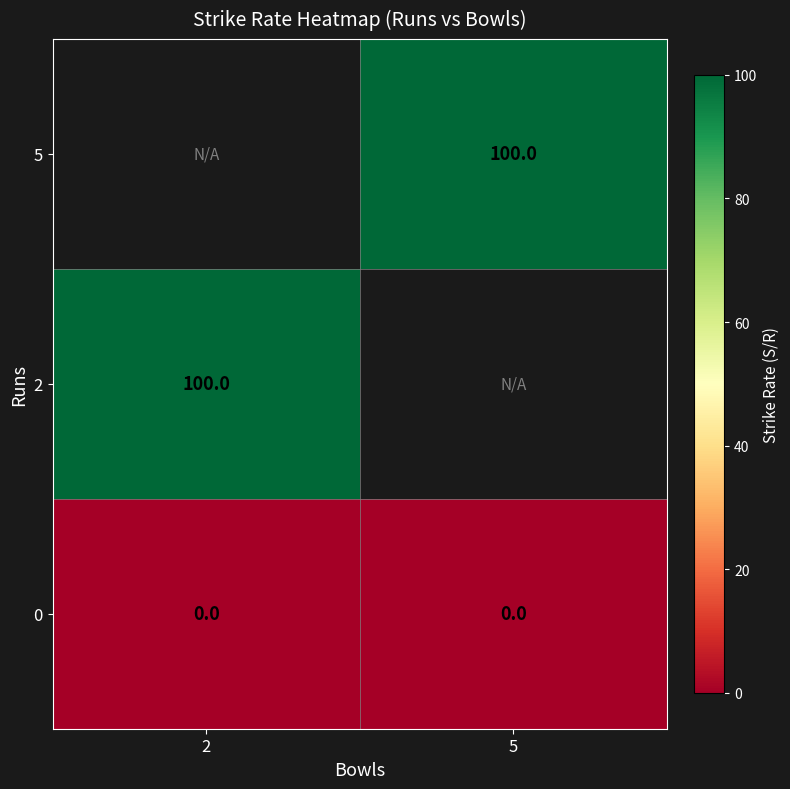

The 5 series shows 100 at 5. True or false?

True